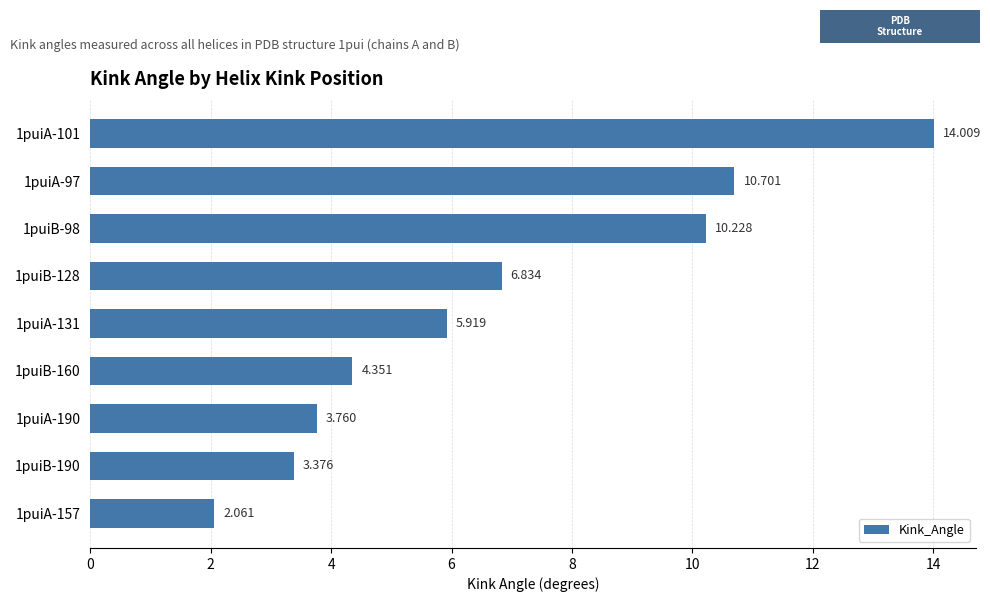

How many data points are less than 5?

4